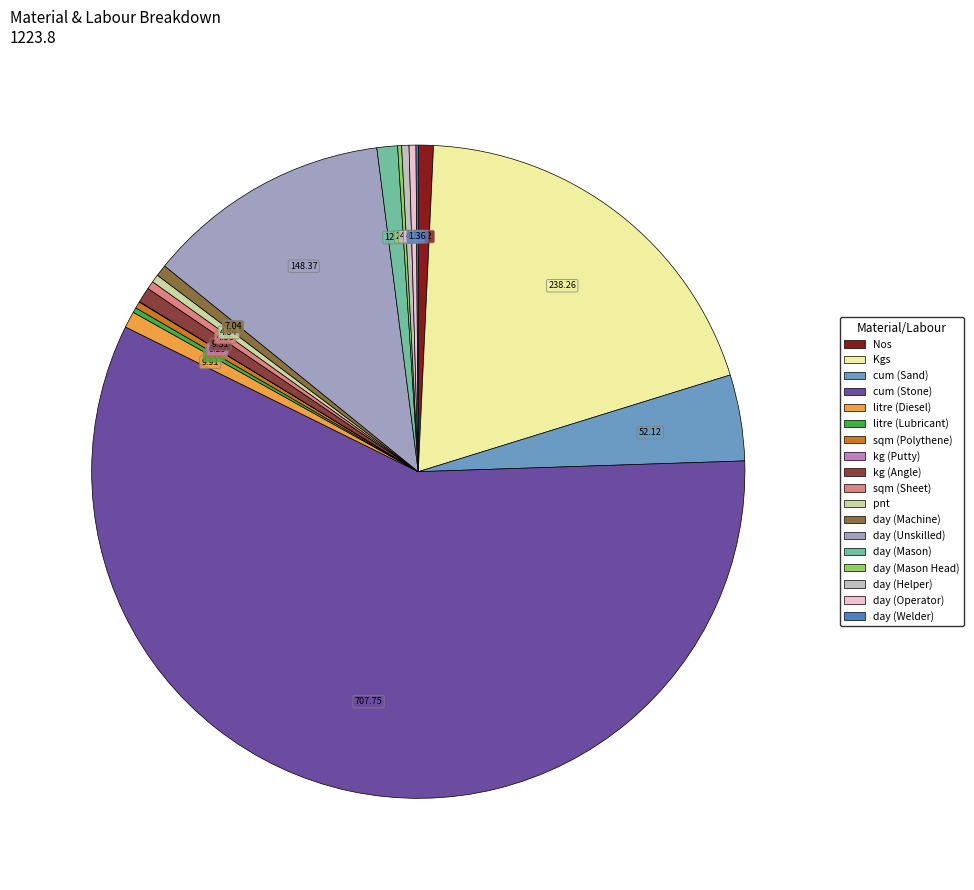

What portion of the pie excludes sqm (Polythene)?

99.7%